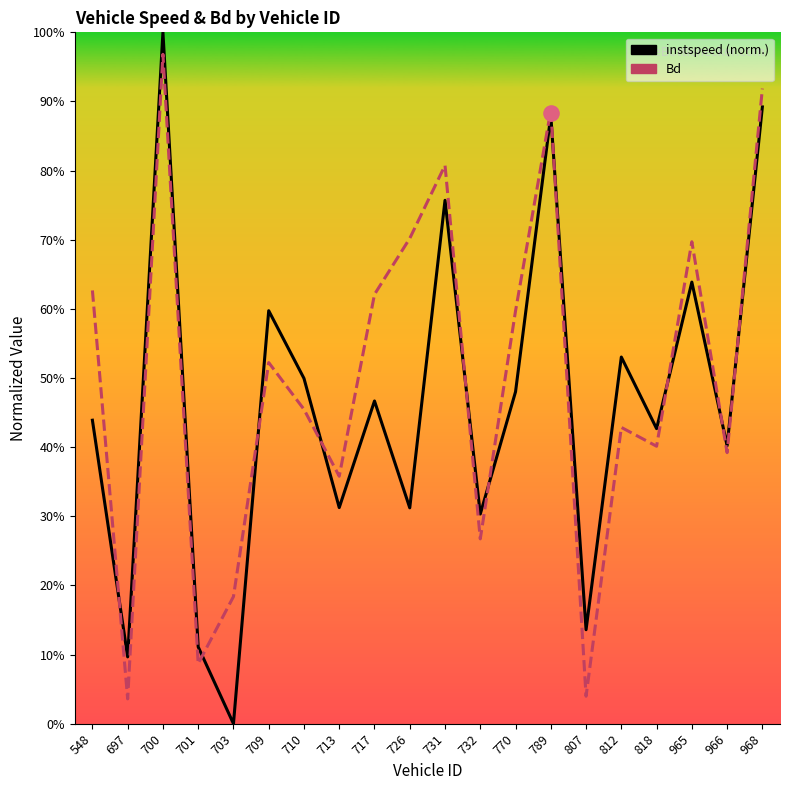

Which series has the widest spread of Y values?

instspeed